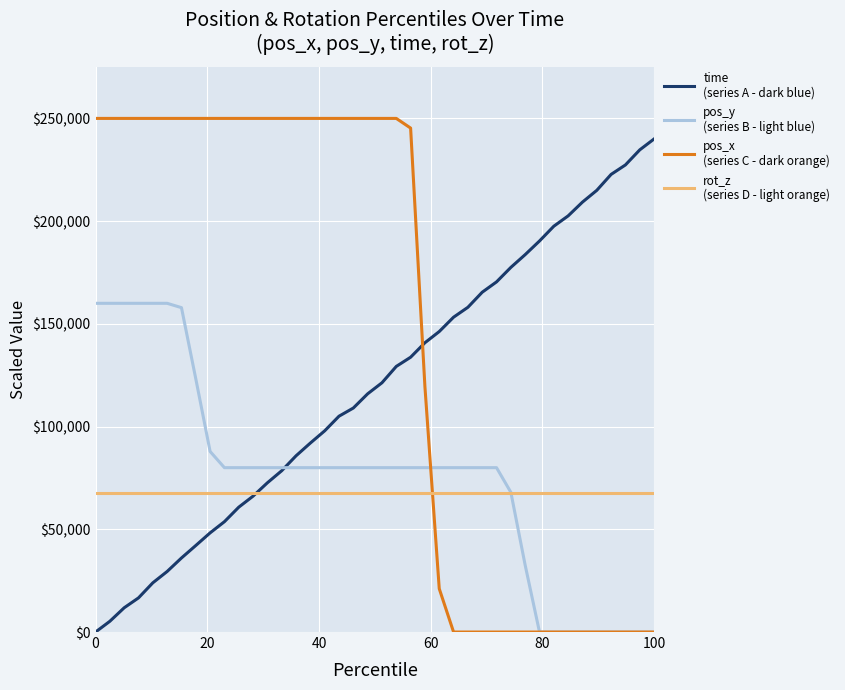

What is the greatest value displayed?

250000.0